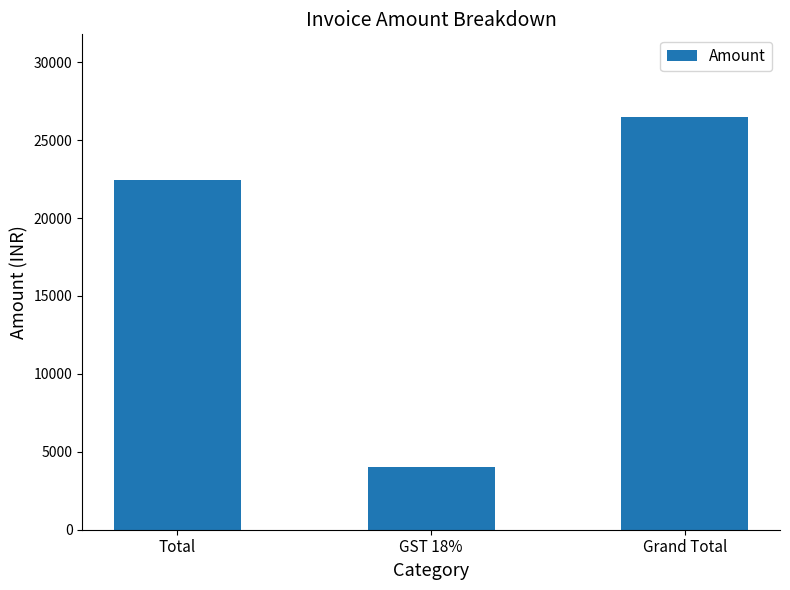

Read the value at Grand Total.

26491